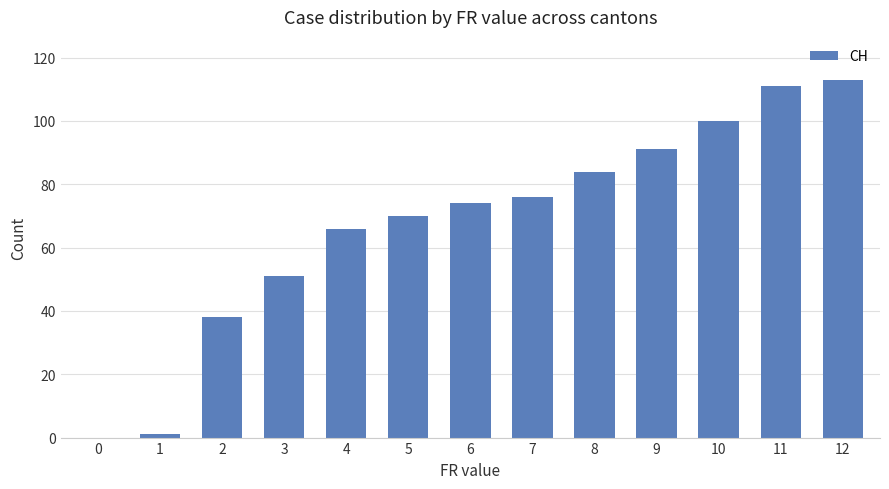

The chart shows a value of 111 at 11. True or false?

True